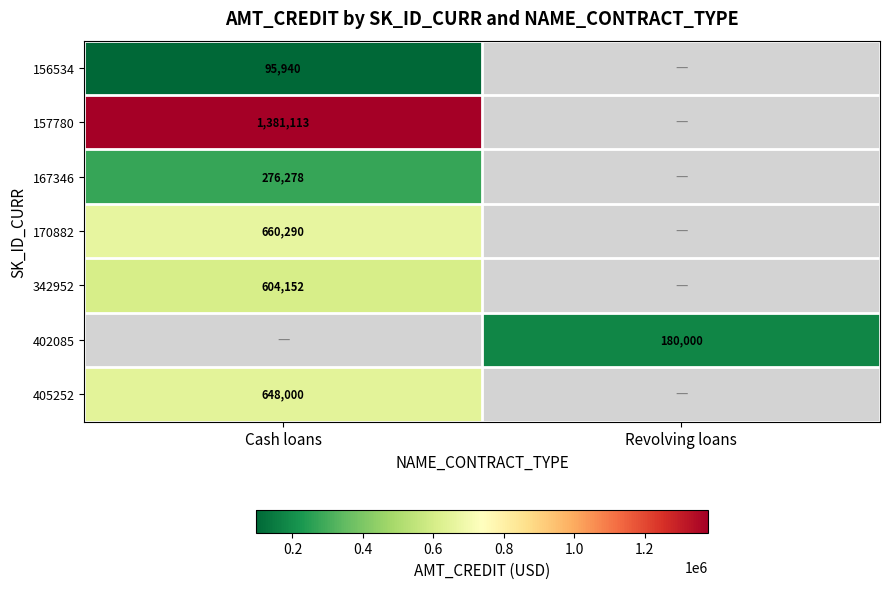

The 156534 series shows 54888.0 at Cash loans. True or false?

False